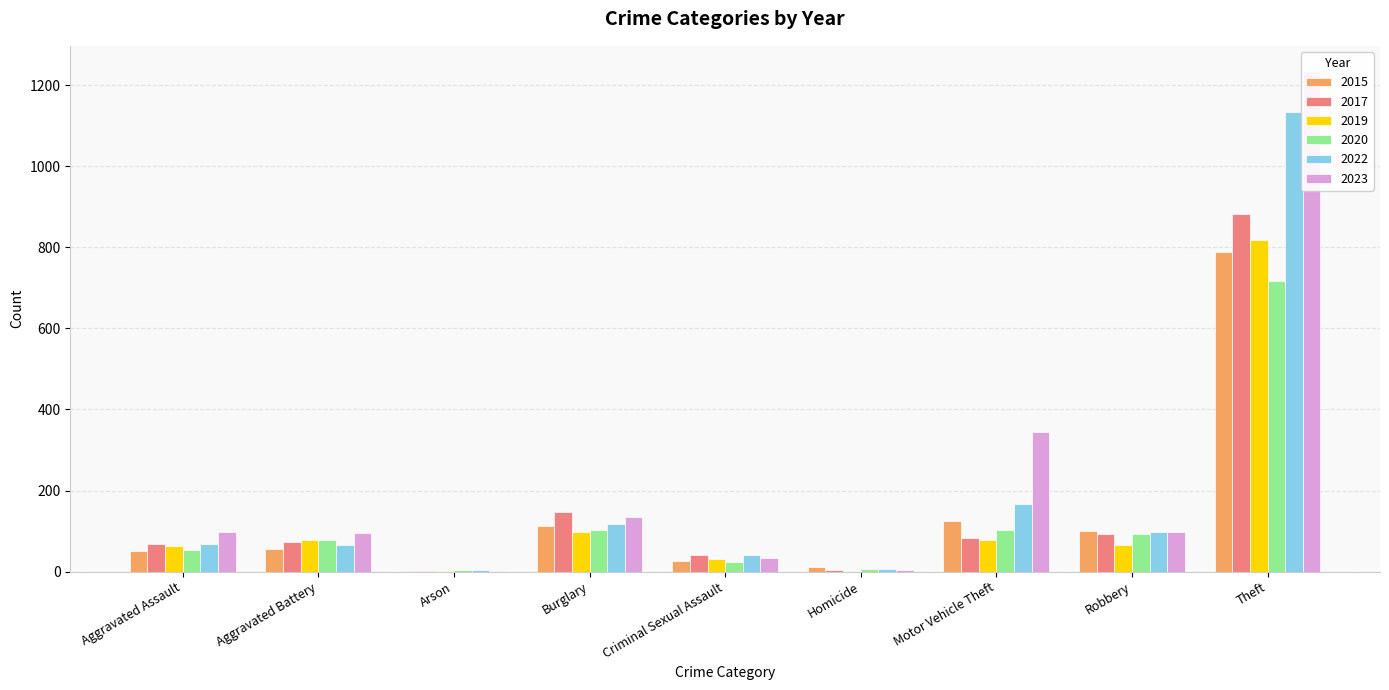

What is the total value across all series at Arson?

15